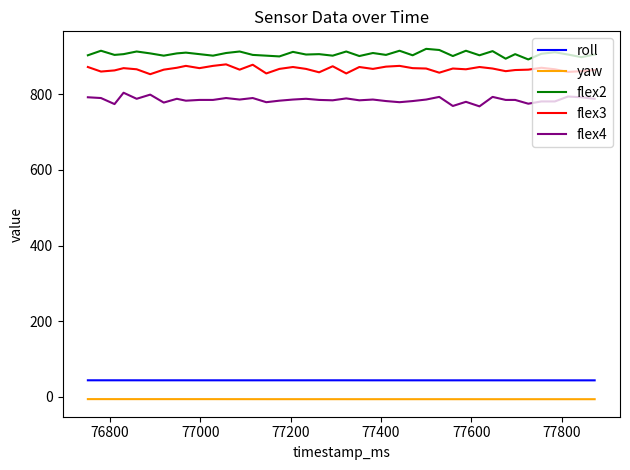

List the series in order of their peak value, lowest first.

yaw, roll, flex4, flex3, flex2